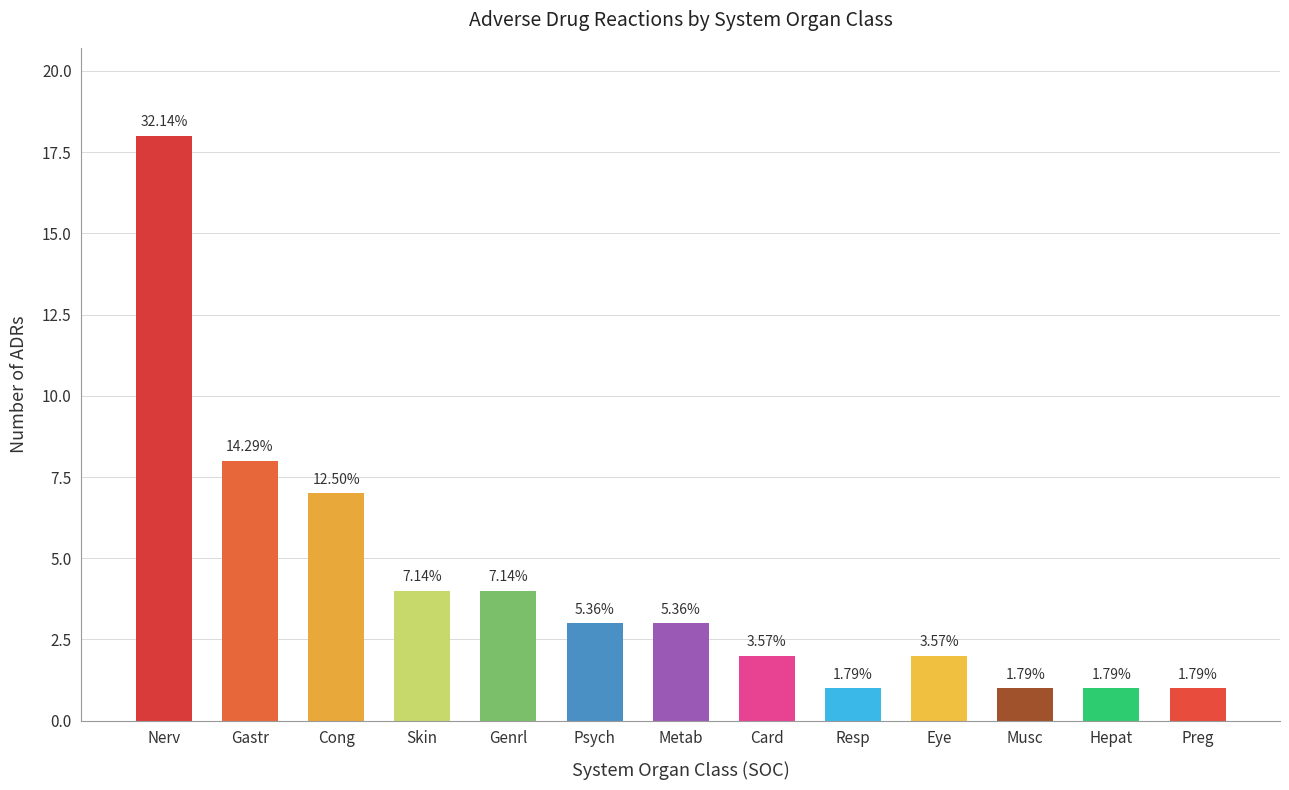

What is the label of the 12th bar from the right?

Gastr